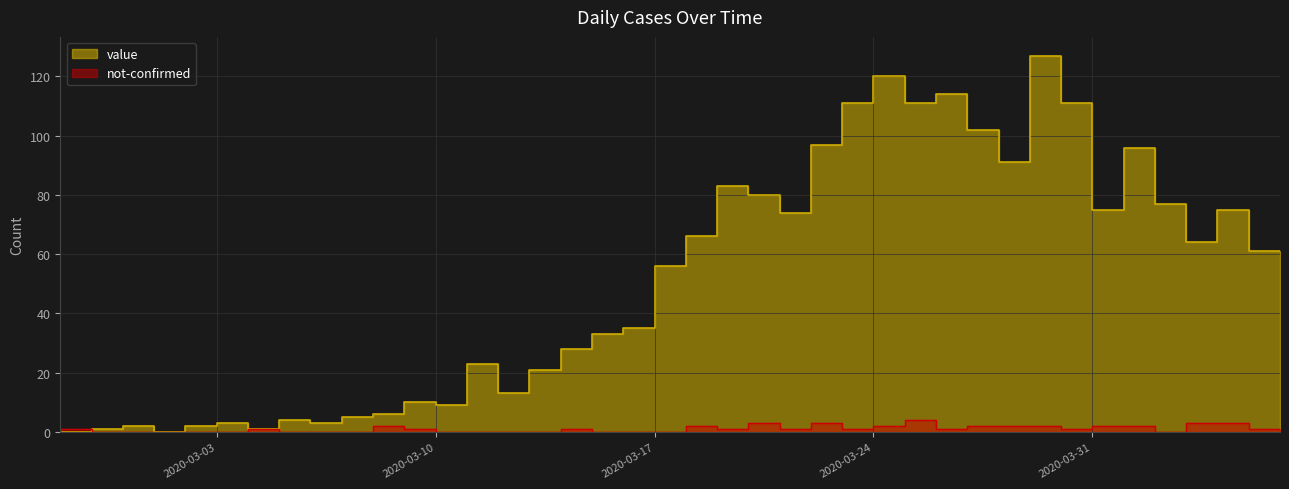

How many interior local peaks does the not-confirmed series have?

8